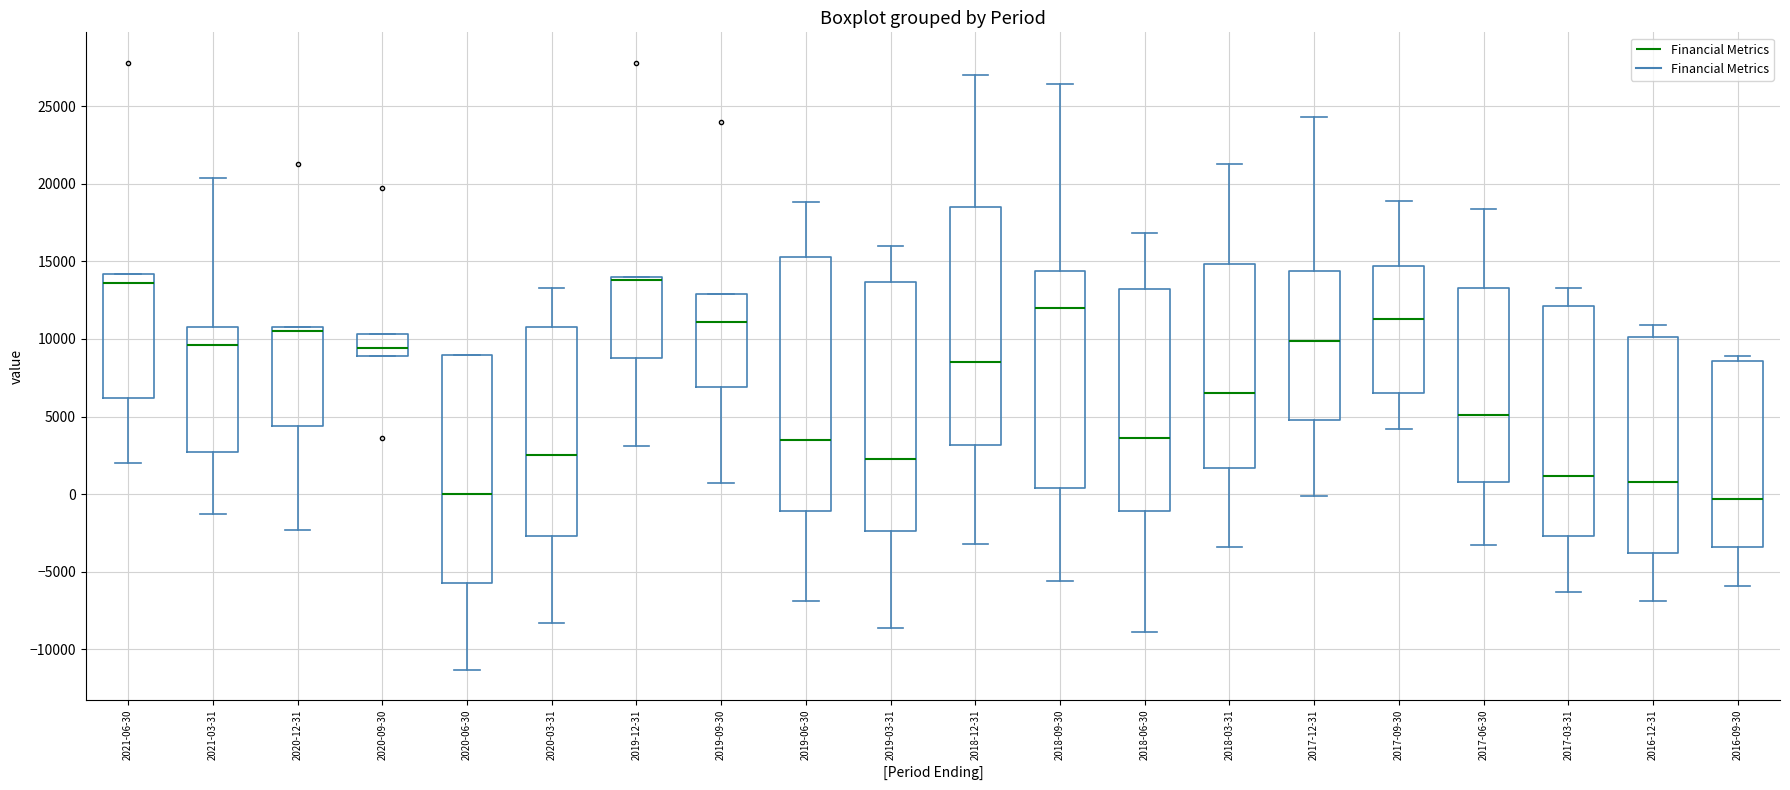

Where does the lower whisker of the box for 2017-12-31 end on the y-axis? The values are not printed on the chart, so give them approximately, as read against the axis.

0